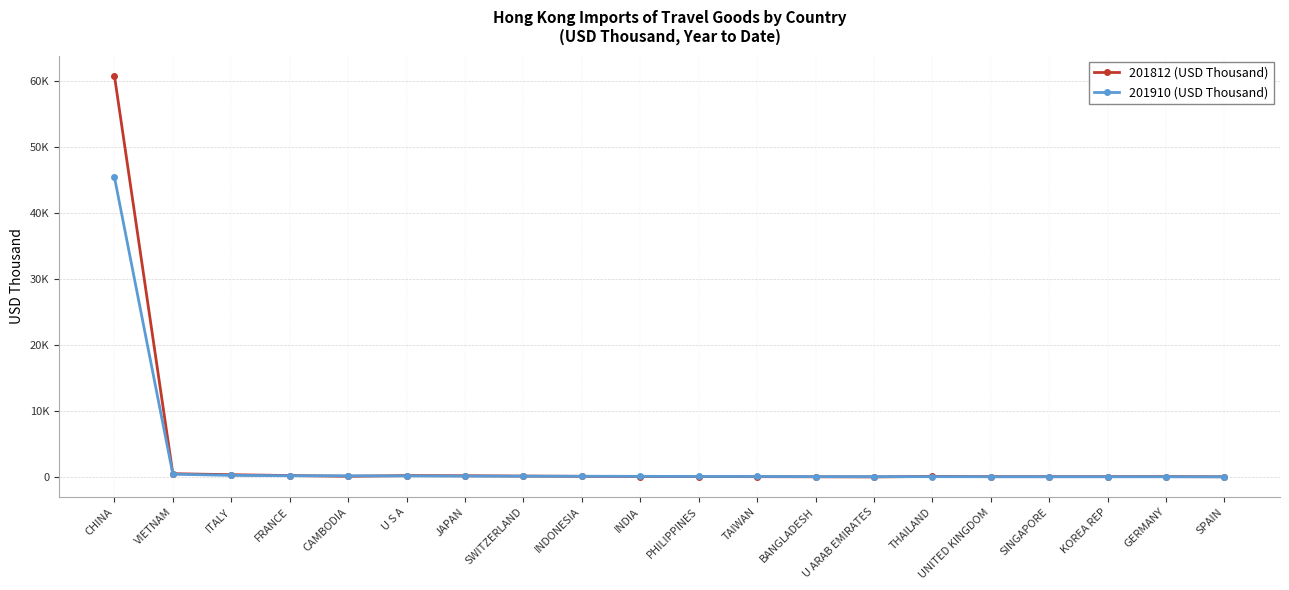

At which category is the sum across all series the highest?

CHINA